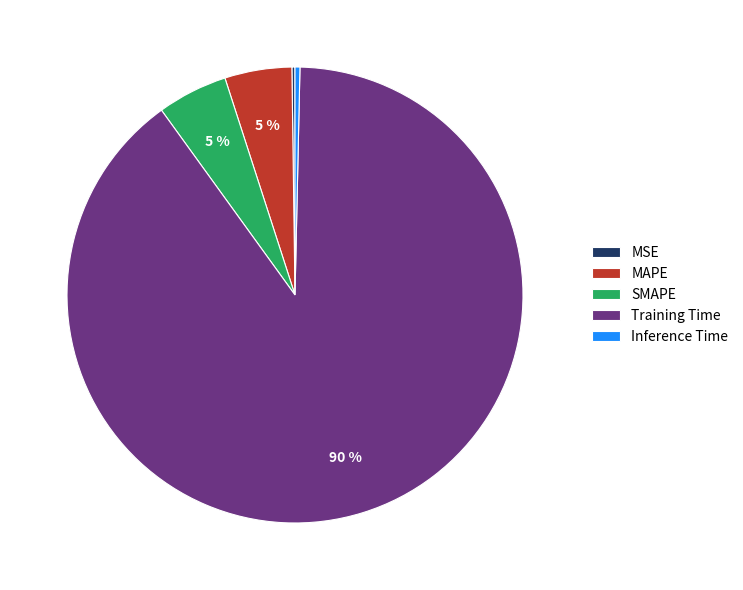

Is it true that Inference Time is 14% of the pie?

False